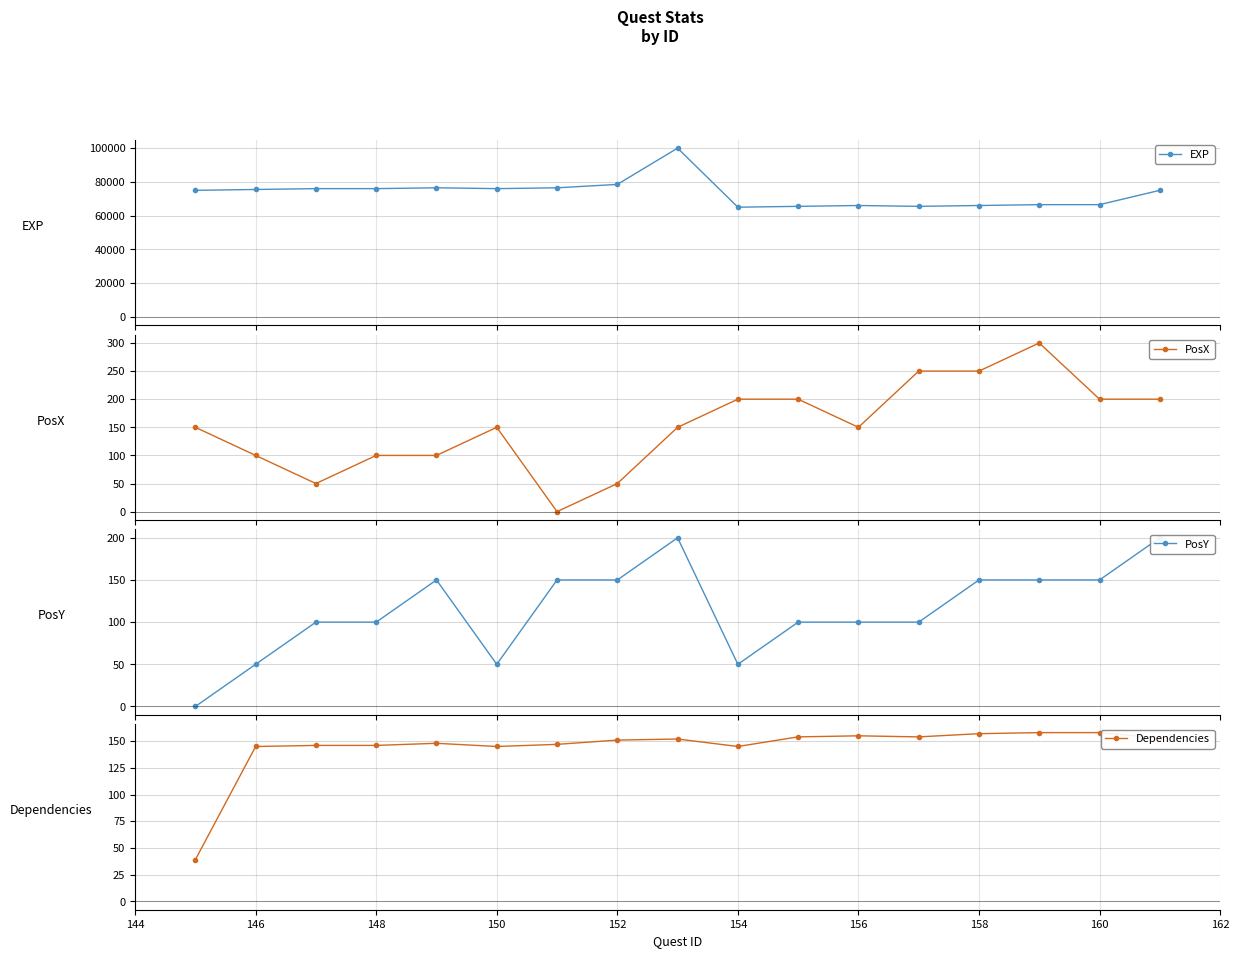

True or false: PosX has more than 0 interior local peaks.

True